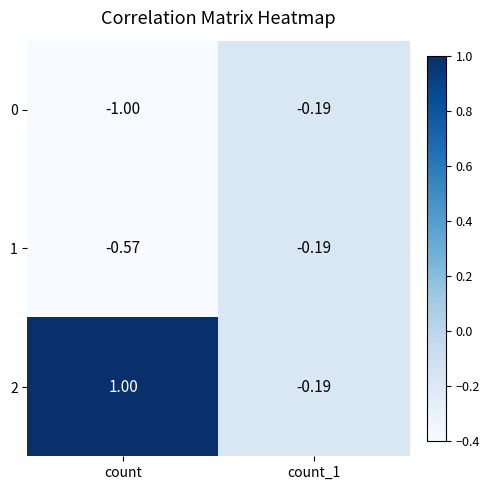

Is the value of 1 at count greater than the value of 2 at count?

No